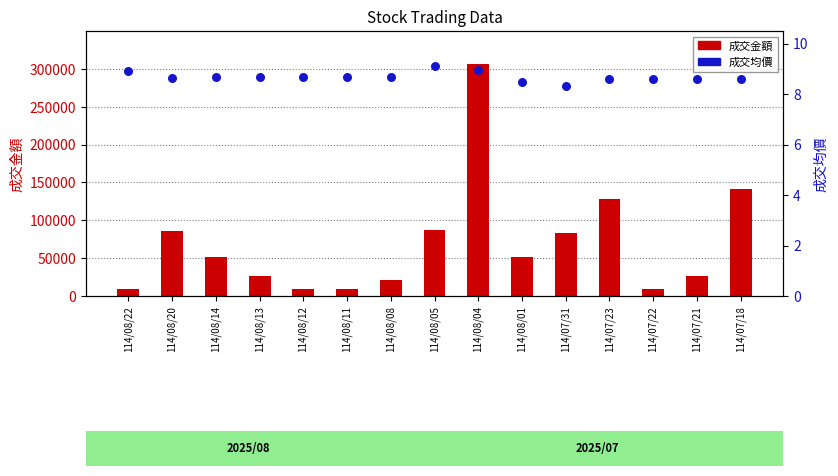

At which category is the sum across all series the highest?

114/08/04